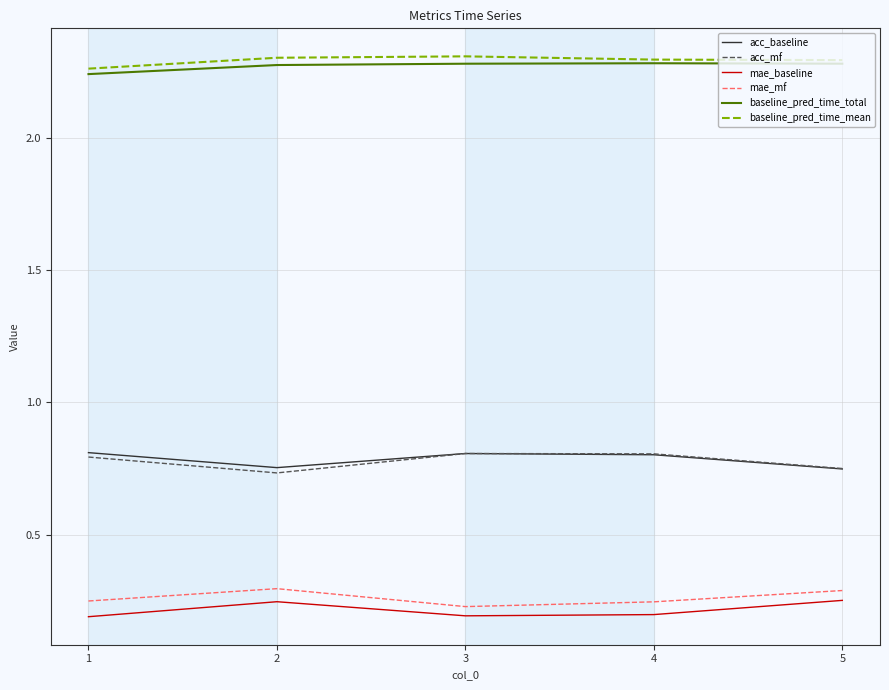

What is the difference between the highest and lowest values at 4?

2.1